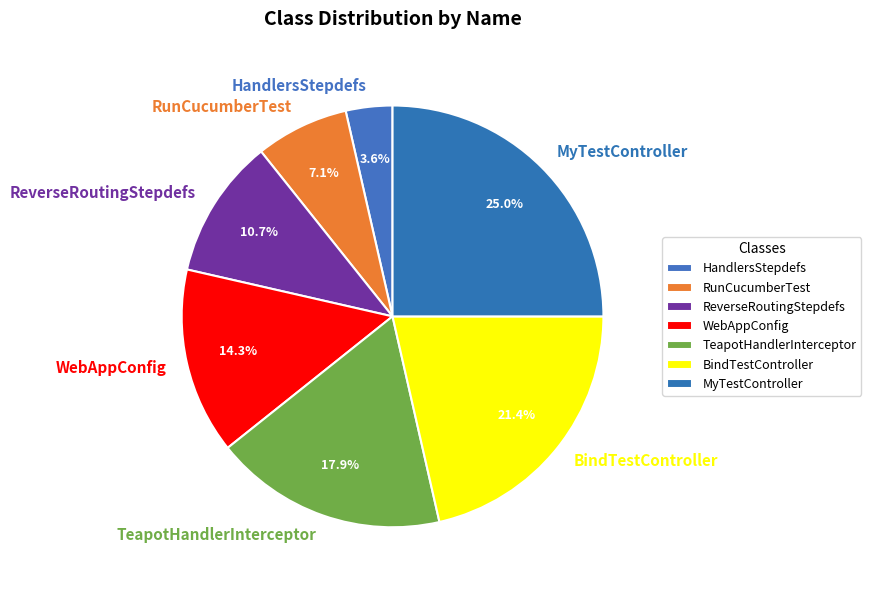

What portion of the pie excludes RunCucumberTest?

92.9%